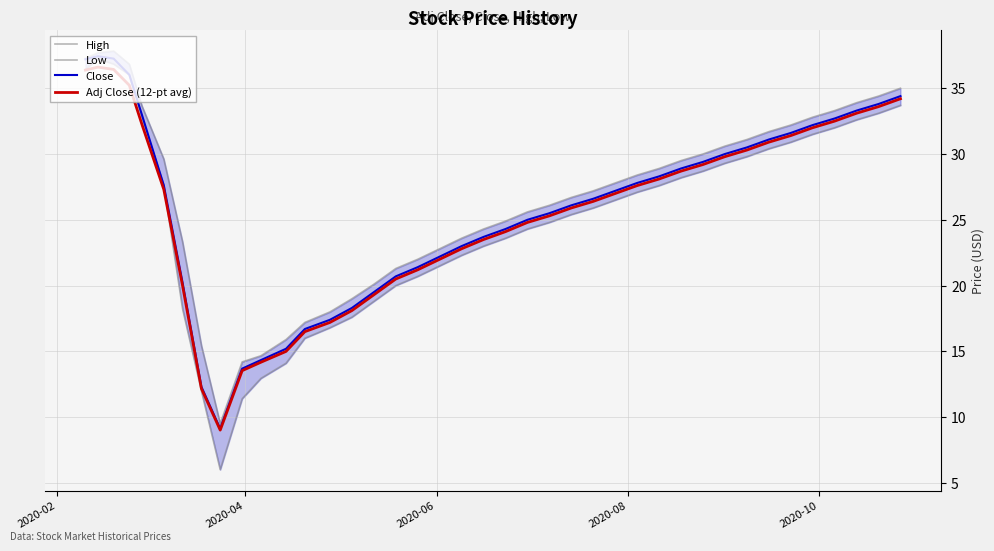

What is the lowest value of the Adj Close (12-pt avg) series?

9.0